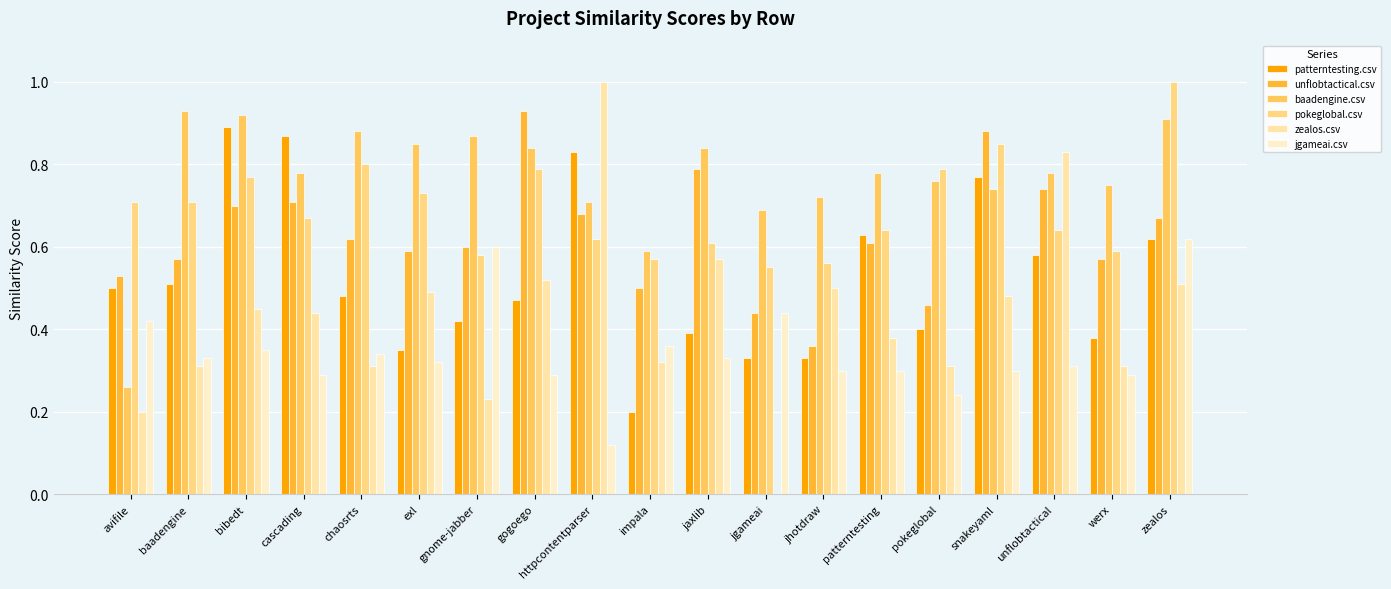

Reading right to left, transcribe all the data shown in this chart.

patterntesting.csv: zealos=0.6	werx=0.4	unflobtactical=0.6	snakeyaml=0.8	pokeglobal=0.4	patterntesting=0.6	jhotdraw=0.3	jgameai=0.3	jaxlib=0.4	impala=0.2	httpcontentparser=0.8	gogoego=0.5	gnome-jabber=0.4	exl=0.3	chaosrts=0.5	cascading=0.9	bibedt=0.9	baadengine=0.5	avifile=0.5
unflobtactical.csv: zealos=0.7	werx=0.6	unflobtactical=0.7	snakeyaml=0.9	pokeglobal=0.5	patterntesting=0.6	jhotdraw=0.4	jgameai=0.4	jaxlib=0.8	impala=0.5	httpcontentparser=0.7	gogoego=0.9	gnome-jabber=0.6	exl=0.6	chaosrts=0.6	cascading=0.7	bibedt=0.7	baadengine=0.6	avifile=0.5
baadengine.csv: zealos=0.9	werx=0.8	unflobtactical=0.8	snakeyaml=0.7	pokeglobal=0.8	patterntesting=0.8	jhotdraw=0.7	jgameai=0.7	jaxlib=0.8	impala=0.6	httpcontentparser=0.7	gogoego=0.8	gnome-jabber=0.9	exl=0.8	chaosrts=0.9	cascading=0.8	bibedt=0.9	baadengine=0.9	avifile=0.3
pokeglobal.csv: zealos=1.0	werx=0.6	unflobtactical=0.6	snakeyaml=0.8	pokeglobal=0.8	patterntesting=0.6	jhotdraw=0.6	jgameai=0.6	jaxlib=0.6	impala=0.6	httpcontentparser=0.6	gogoego=0.8	gnome-jabber=0.6	exl=0.7	chaosrts=0.8	cascading=0.7	bibedt=0.8	baadengine=0.7	avifile=0.7
zealos.csv: zealos=0.5	werx=0.3	unflobtactical=0.8	snakeyaml=0.5	pokeglobal=0.3	patterntesting=0.4	jhotdraw=0.5	jgameai=0.0	jaxlib=0.6	impala=0.3	httpcontentparser=1.0	gogoego=0.5	gnome-jabber=0.2	exl=0.5	chaosrts=0.3	cascading=0.4	bibedt=0.5	baadengine=0.3	avifile=0.2
jgameai.csv: zealos=0.6	werx=0.3	unflobtactical=0.3	snakeyaml=0.3	pokeglobal=0.2	patterntesting=0.3	jhotdraw=0.3	jgameai=0.4	jaxlib=0.3	impala=0.4	httpcontentparser=0.1	gogoego=0.3	gnome-jabber=0.6	exl=0.3	chaosrts=0.3	cascading=0.3	bibedt=0.3	baadengine=0.3	avifile=0.4